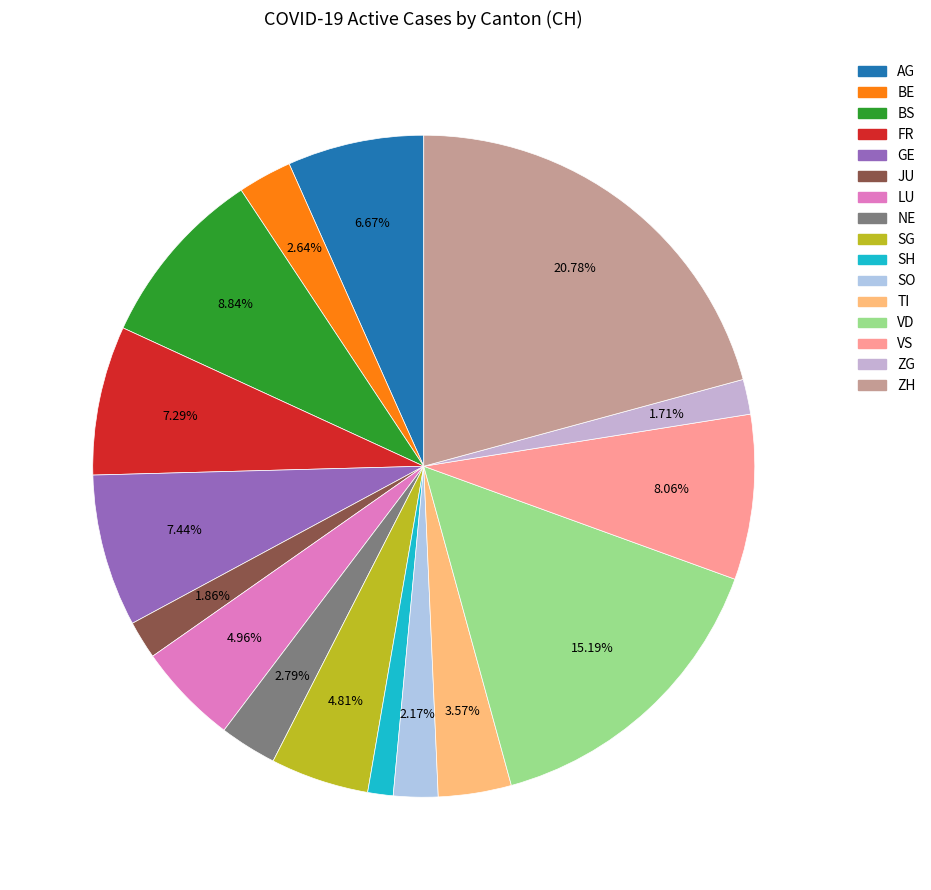

To the nearest percent, what is the average slice percentage?

6%